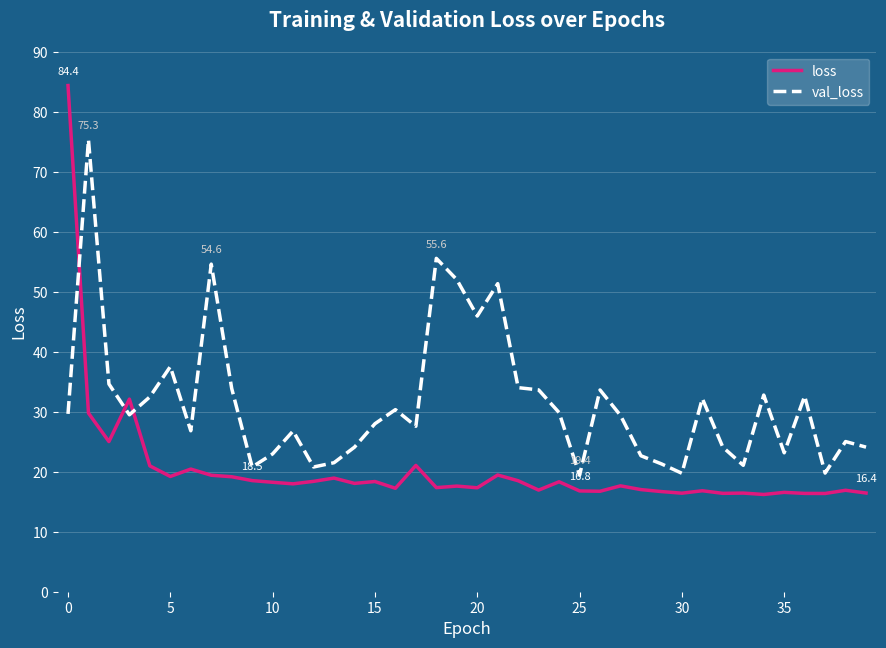

Which series has the largest total across all categories?

val_loss